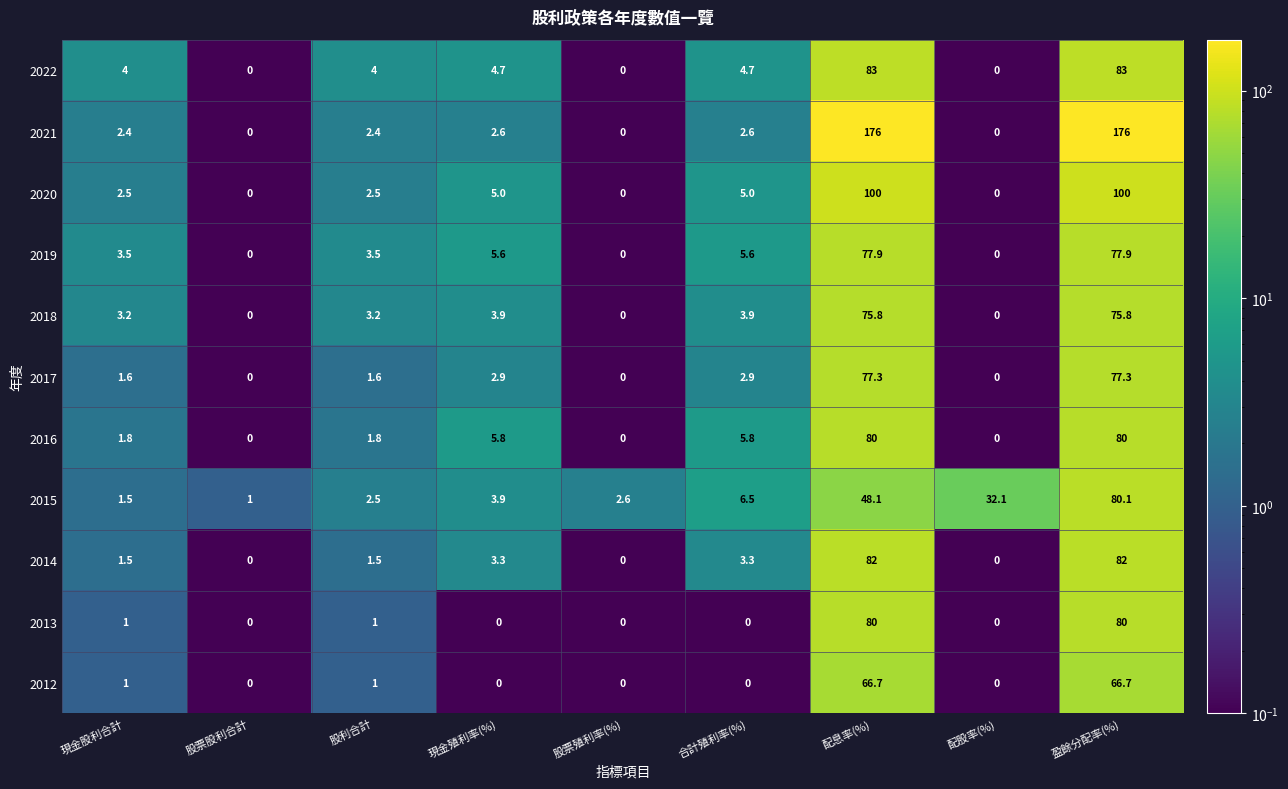

What is the difference between the 2015 values at 現金殖利率(%) and 合計殖利率(%)?

2.6